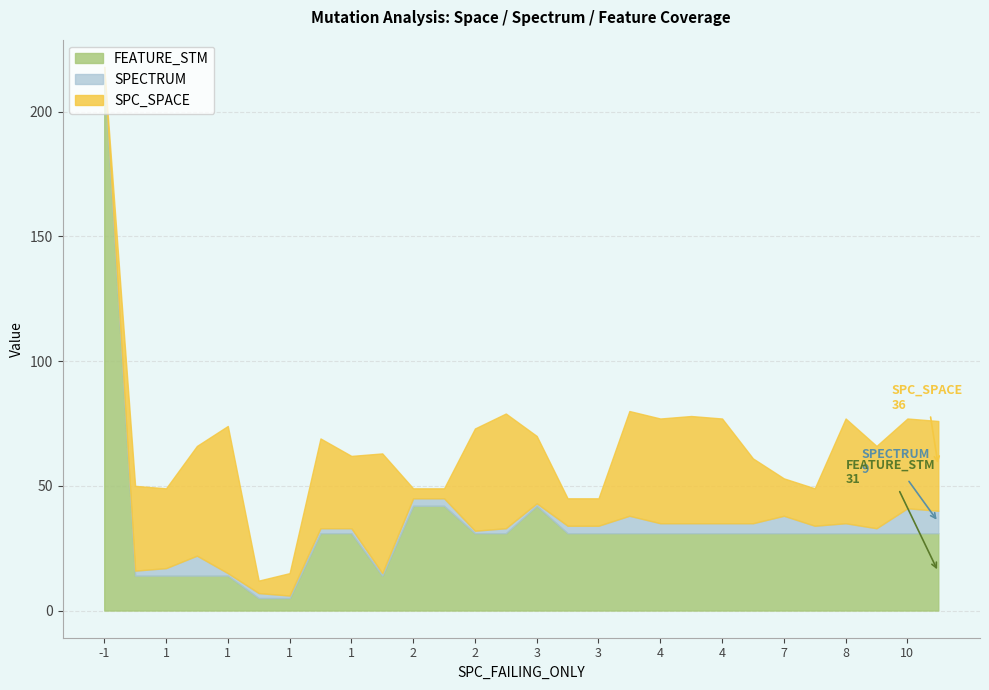

List the labels in order of FEATURE_STM value, largest first.

-1, 2, 2, 3, 1, 1, 2, 2, 3, 3, 3, 4, 4, 4, 4, 7, 7, 8, 8, 10, 10, 1, 1, 1, 1, 1, 1, 1